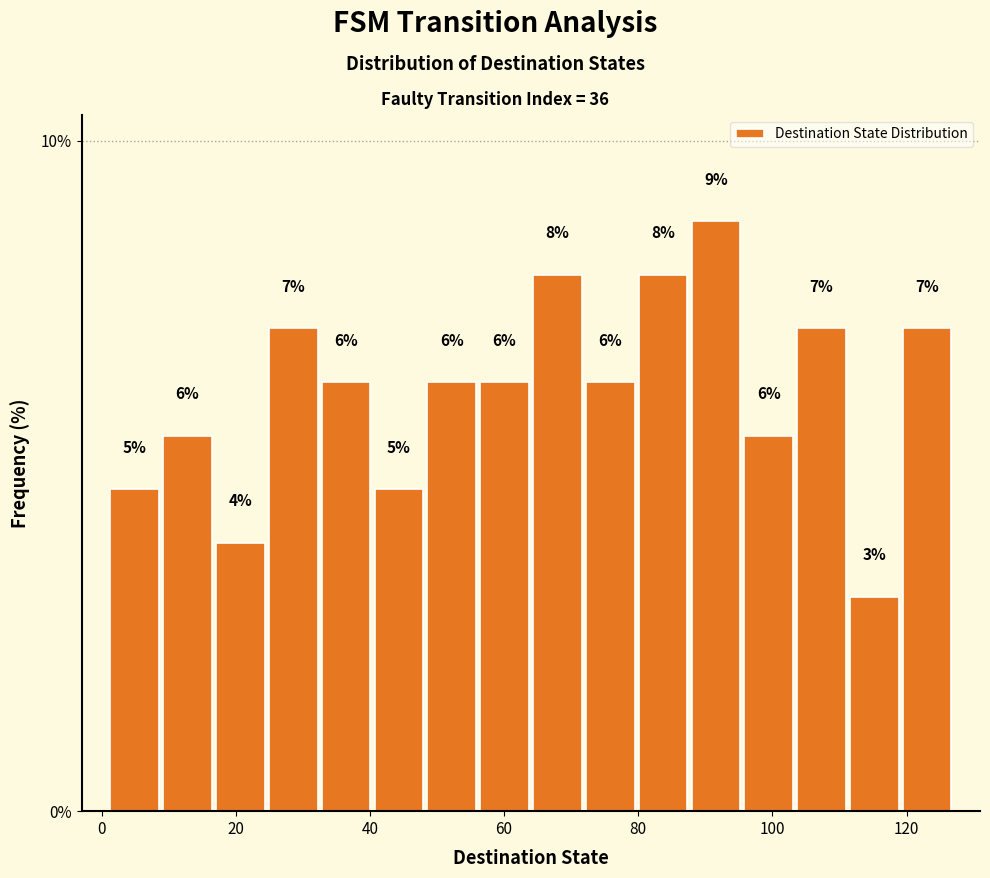

Around what value on the x-axis is the tallest bar? Give the approximate position of its centre, as read against the axis.

92